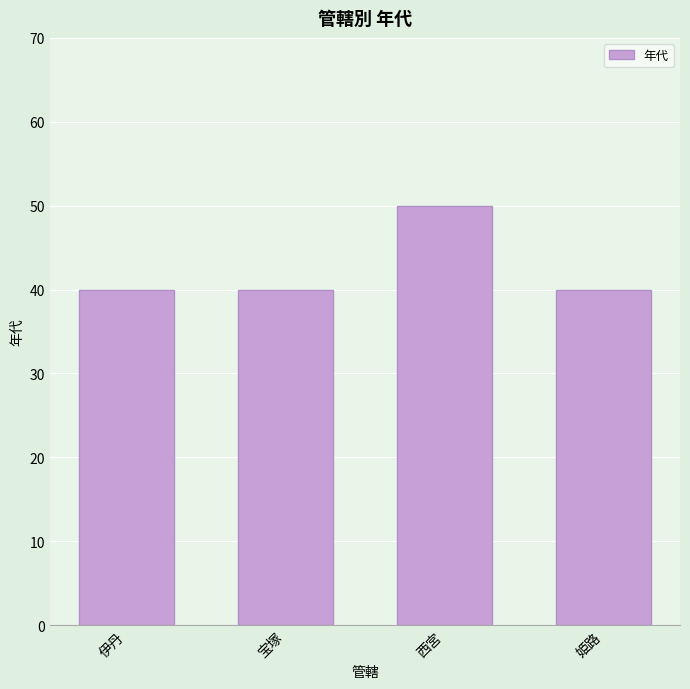

Count the number of data series in this chart.

1